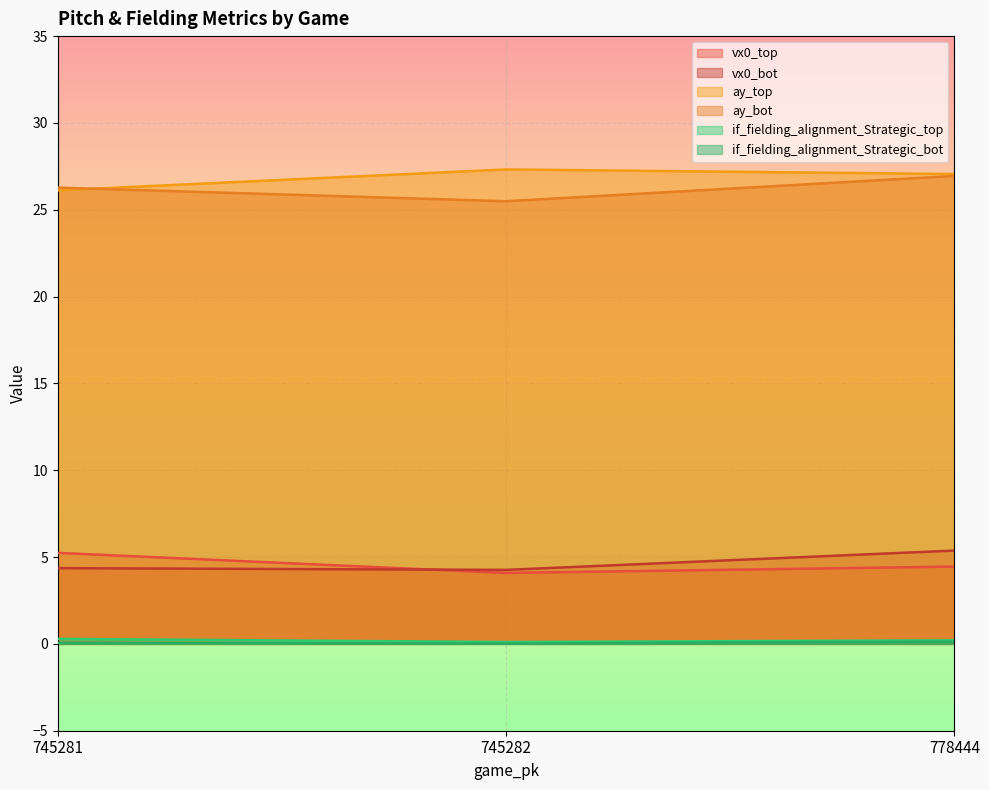

Rank the series by their maximum value, from highest to lowest.

ay_top, ay_bot, vx0_bot, vx0_top, if_fielding_alignment_Strategic_top, if_fielding_alignment_Strategic_bot